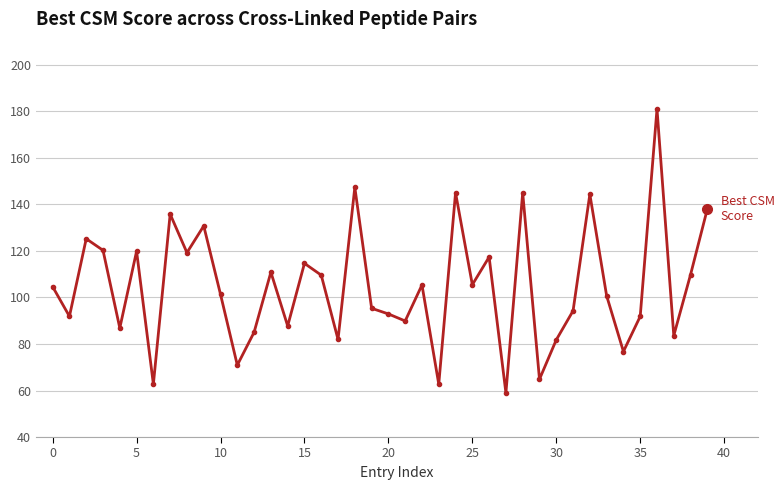

True or false: the data has more than 0 interior local peaks.

True